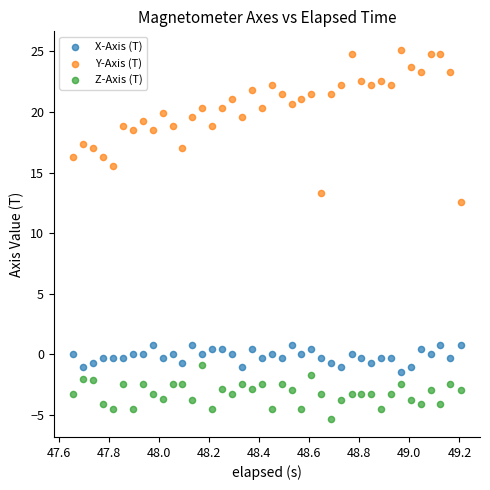

Which series reaches the minimum Y coordinate?

Z-Axis (T)